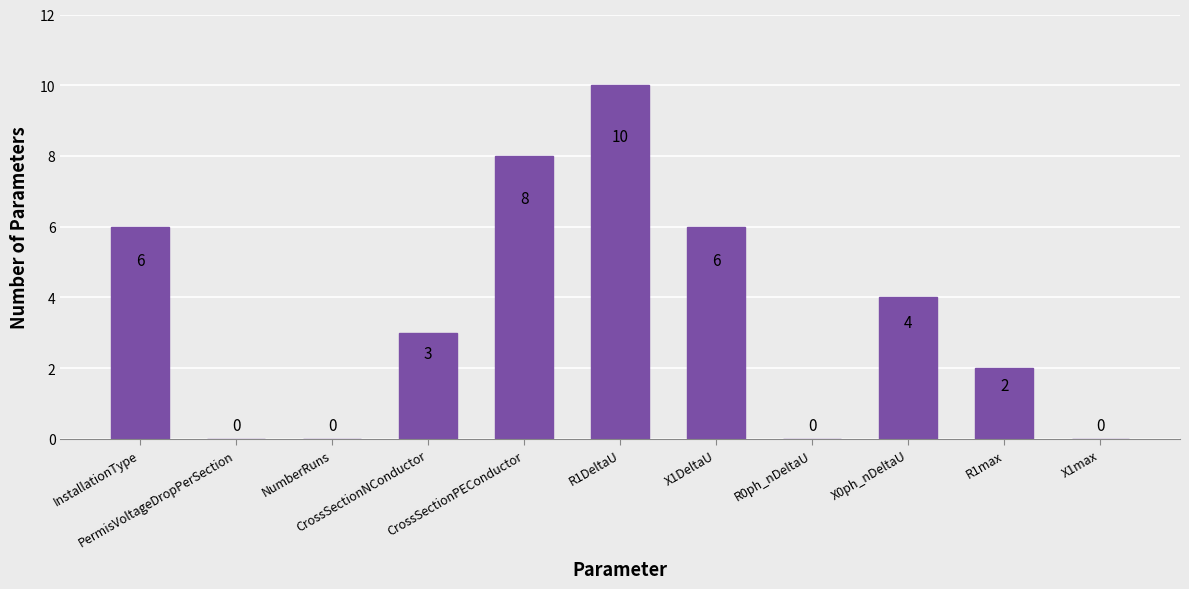

How many series are shown in this chart?

1